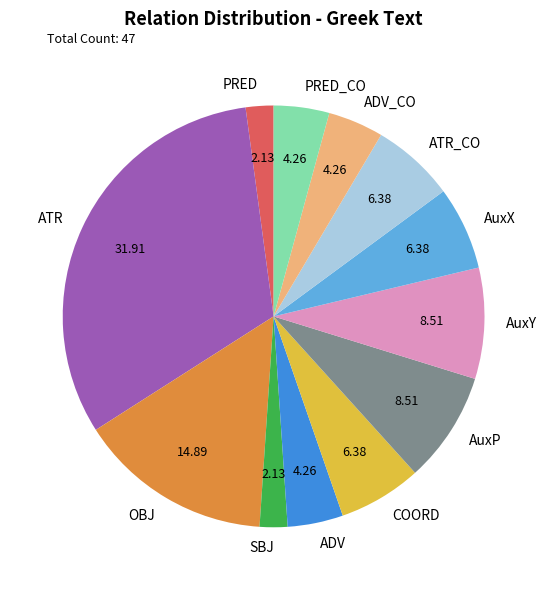

What is the largest slice in the pie chart?

ATR